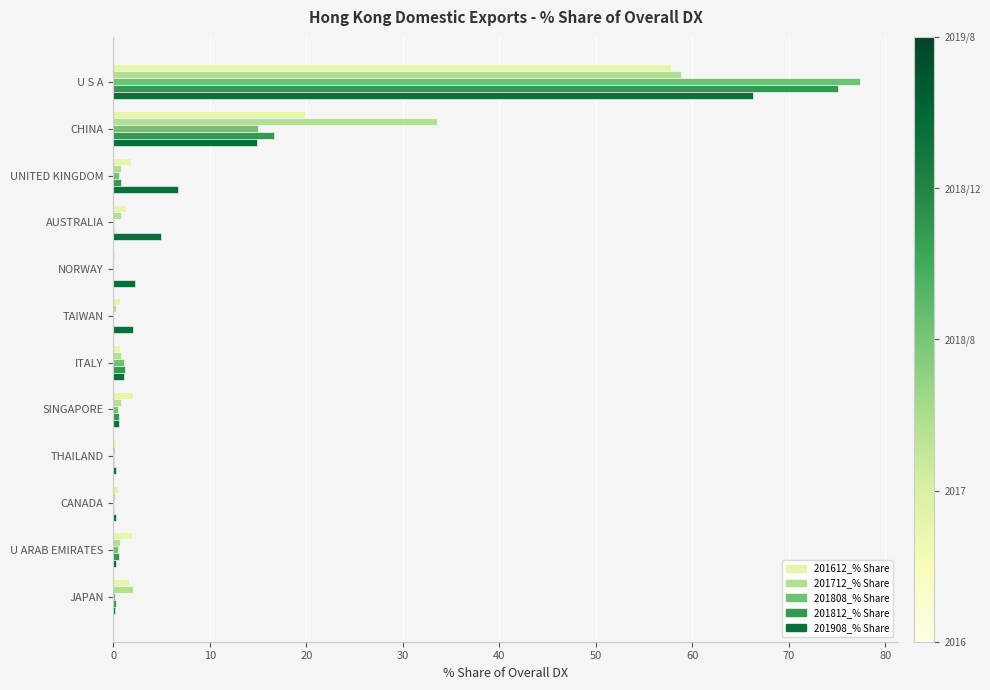

At which label does 201712_% Share reach its peak?

U S A